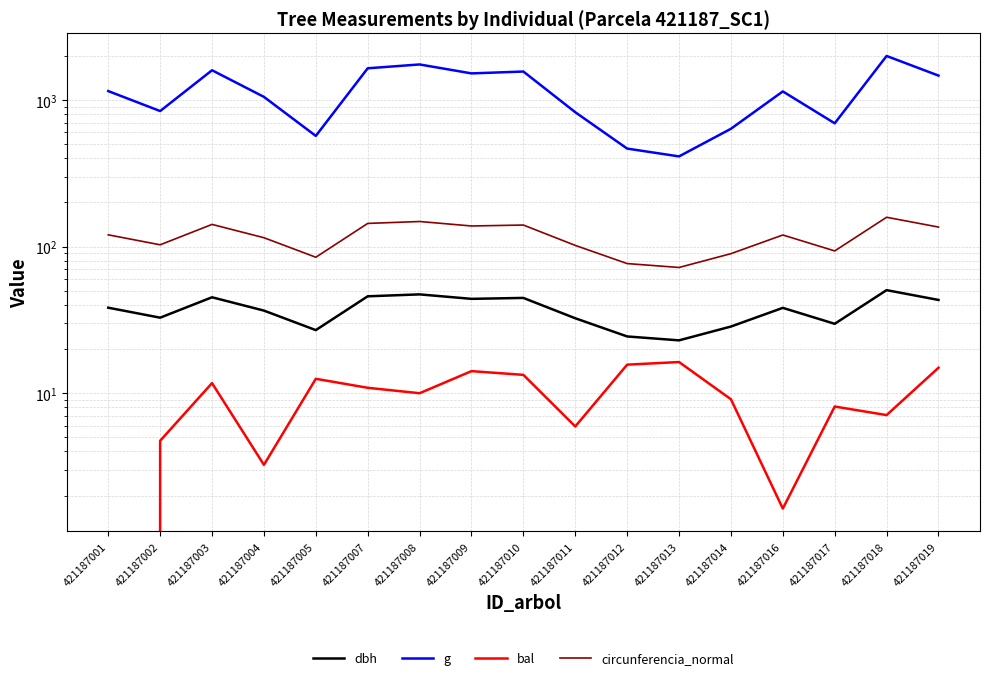

Which has a higher value, 421187009 or 421187008?

421187008